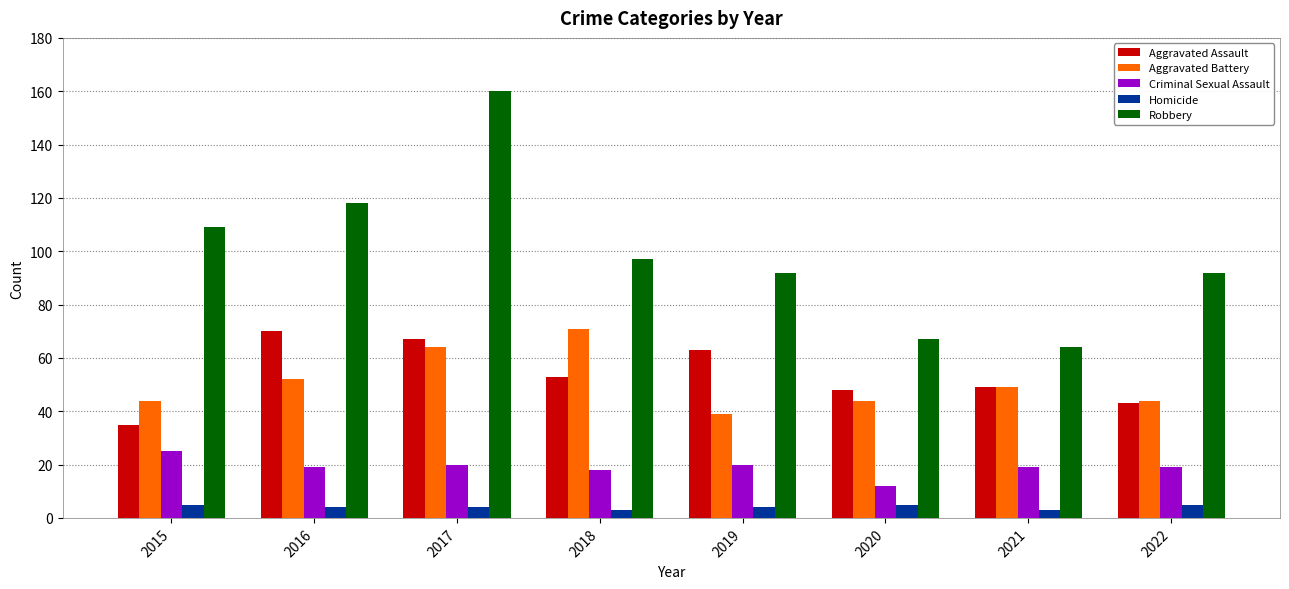

What is the lowest value of the Criminal Sexual Assault series?

12